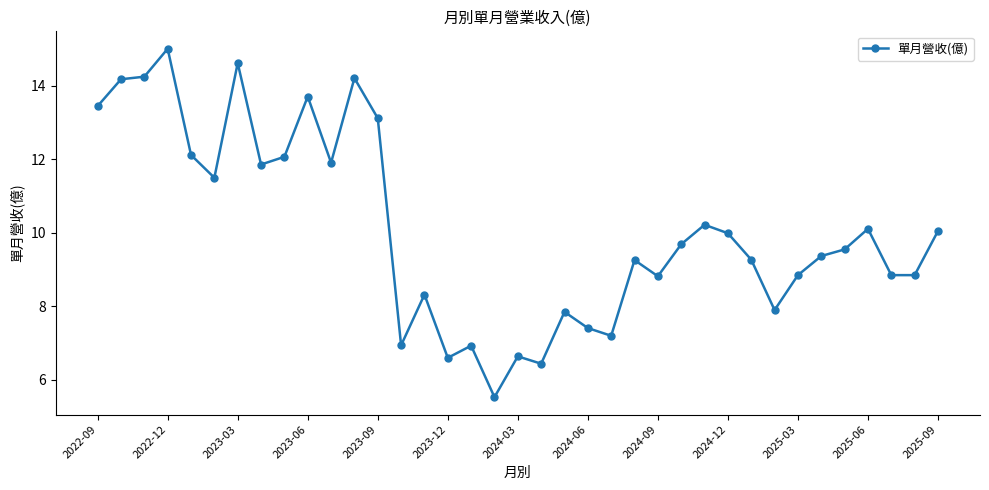

True or false: the data has more than 1 interior local peaks.

True